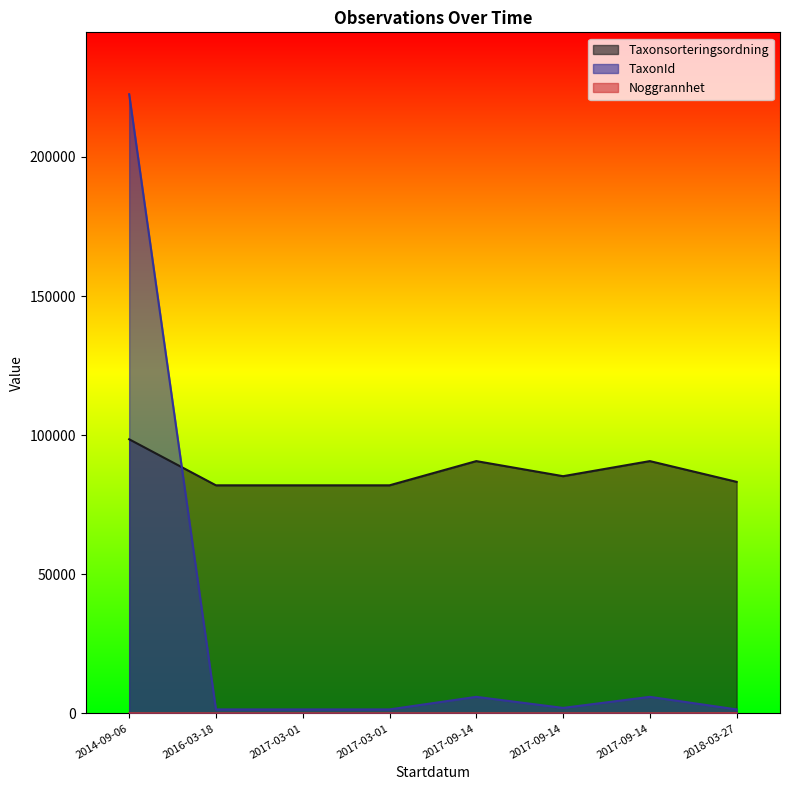

Does the chart have visible grid lines?

No